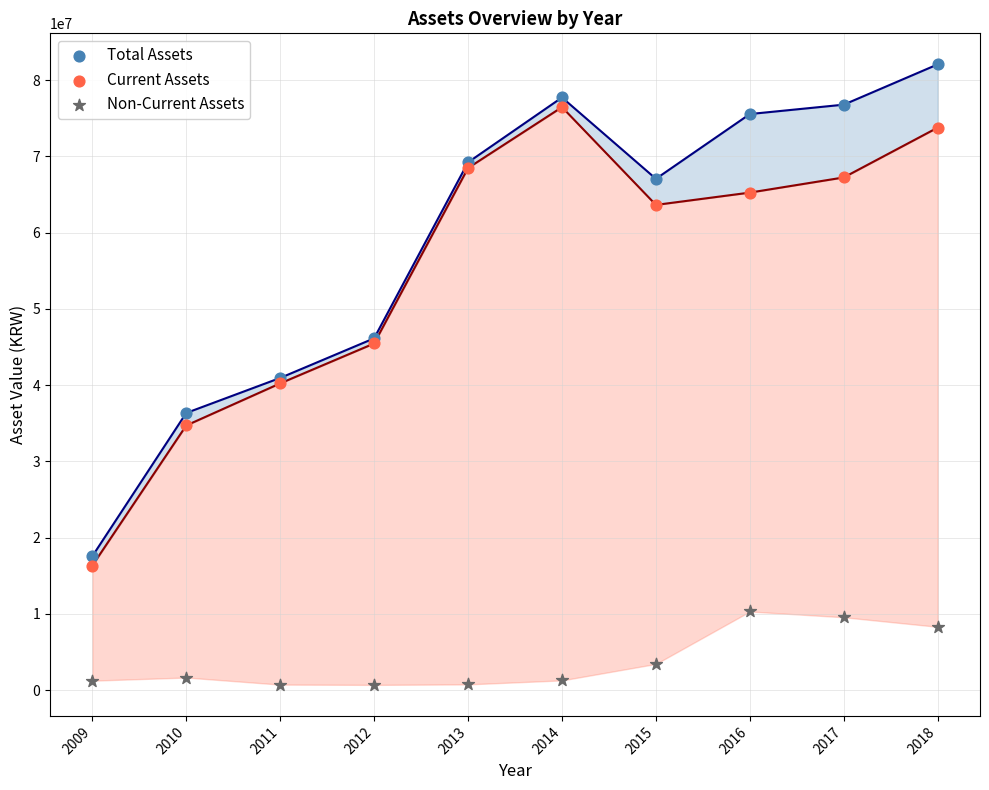

Which series has the widest spread of Y values?

Total Assets